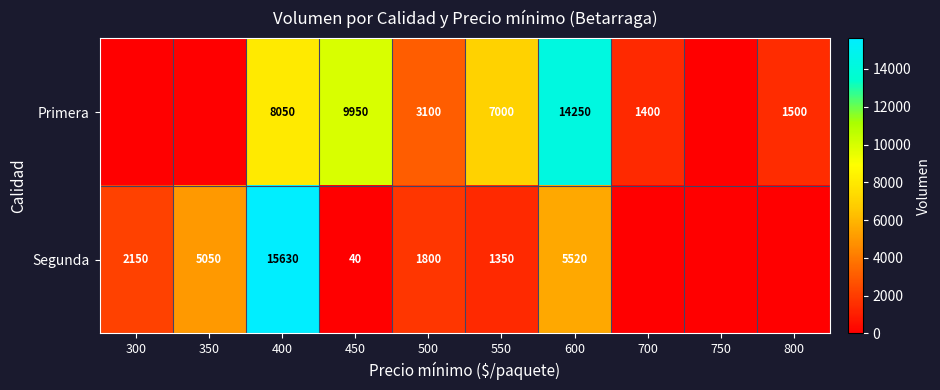

Which label corresponds to the largest value in the chart?

400